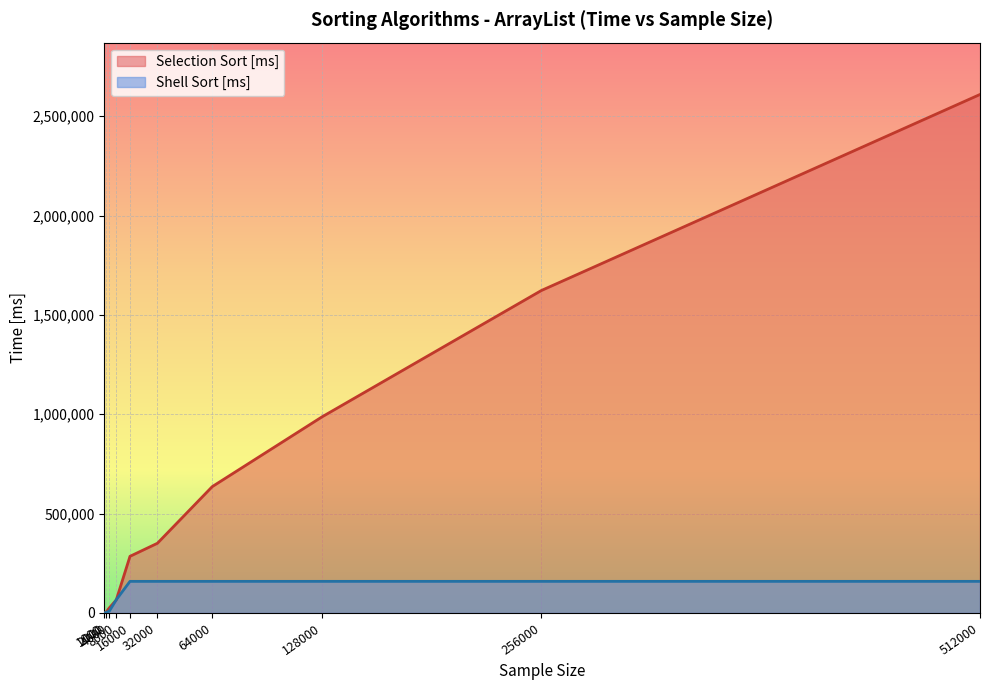

True or false: Shell Sort [ms] and Selection Sort [ms] cross at least once.

True